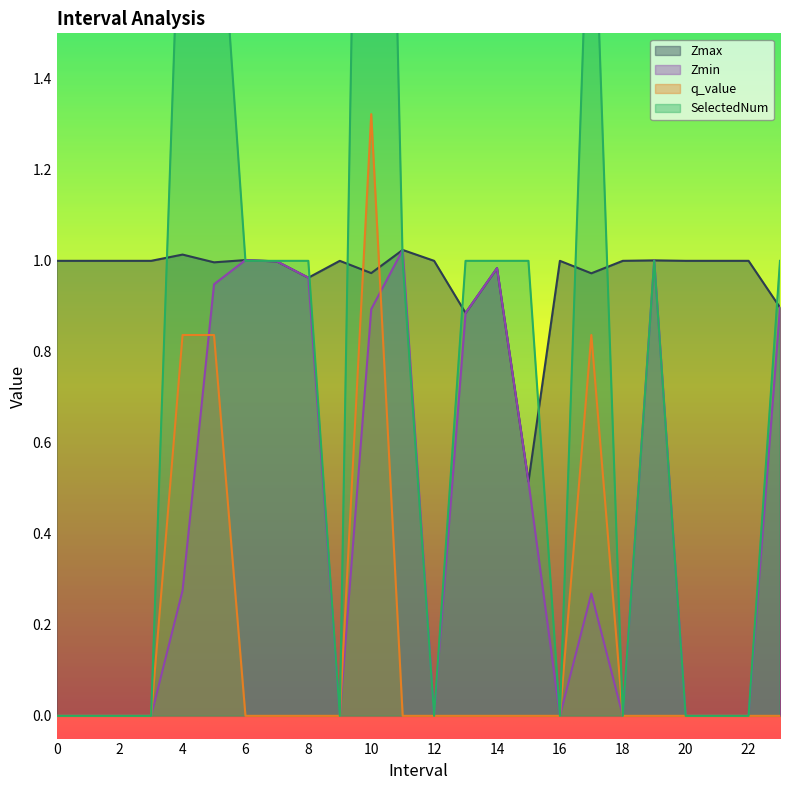

How many lines are shown in the chart?

4